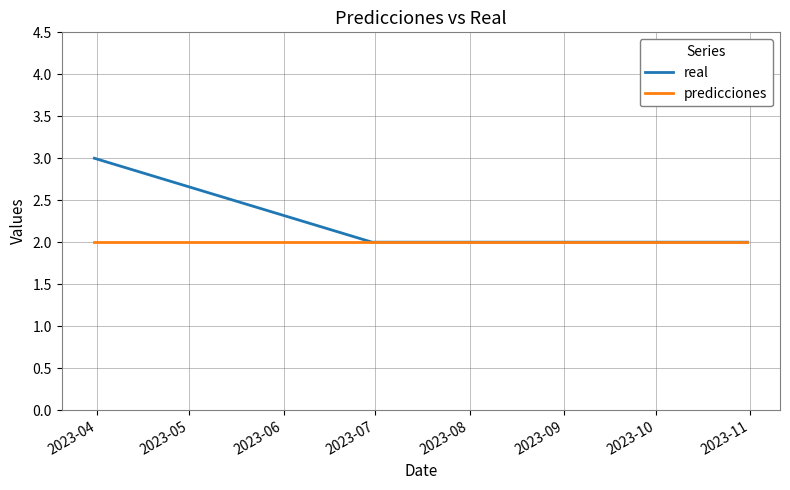

What is the greatest value displayed?

3